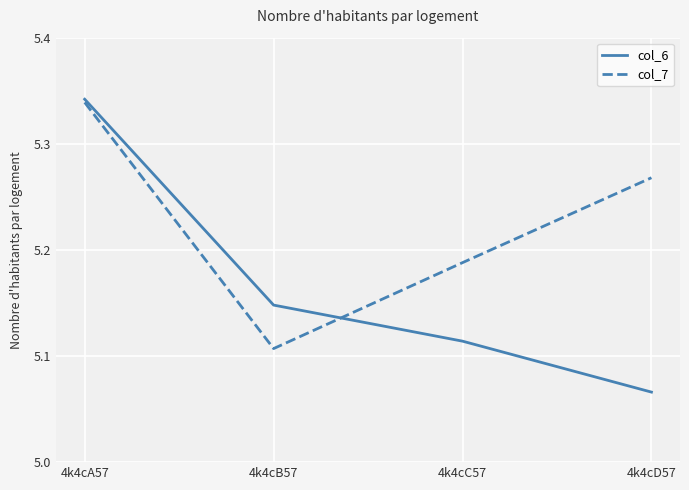

What position from the right is 4k4cB57?

3